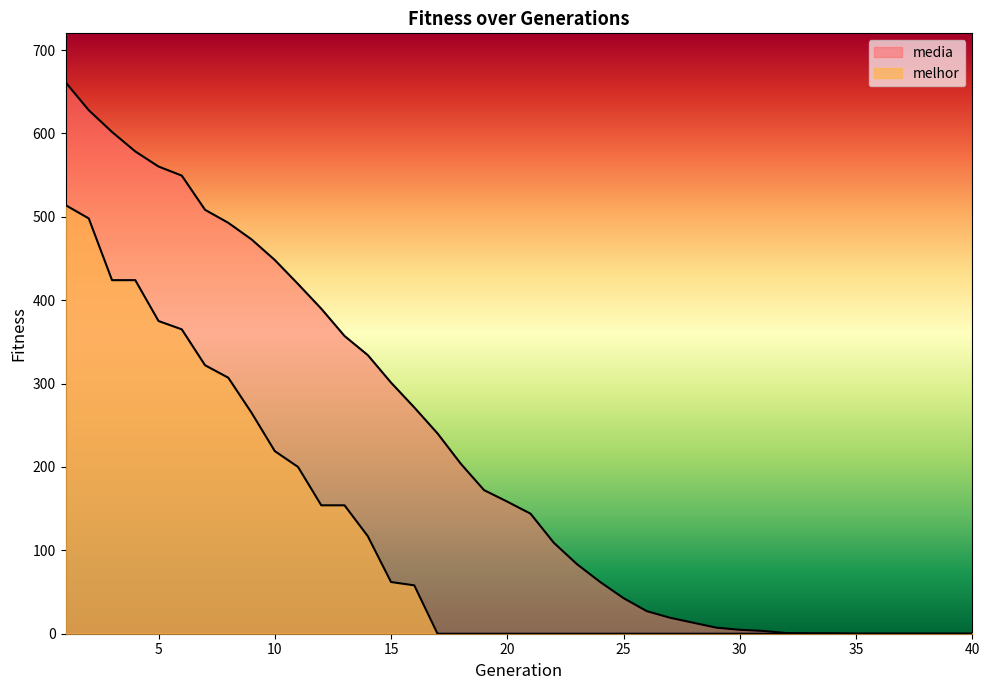

Reading right to left, extract all data points from this chart.

media: 0.0	0.0	0.0	0.0	0.0	0.0	0.5	0.5	0.8	3.3	4.7	7.2	13.2	19.2	27.1	42.7	61.9	83.3	109.1	143.9	158.4	172.2	203.8	240.2	271.3	301.1	334.1	357.0	389.8	419.4	448.2	472.9	492.8	508.4	549.4	560.3	578.4	601.7	627.8	661.3
melhor: 0.0	0.0	0.0	0.0	0.0	0.0	0.0	0.0	0.0	0.0	0.0	0.0	0.0	0.0	0.0	0.0	0.0	0.0	0.0	0.0	0.0	0.0	0.0	0.0	58.0	62.0	117.0	154.0	154.0	200.0	219.0	265.0	307.0	322.0	365.0	375.0	424.0	424.0	498.0	514.0